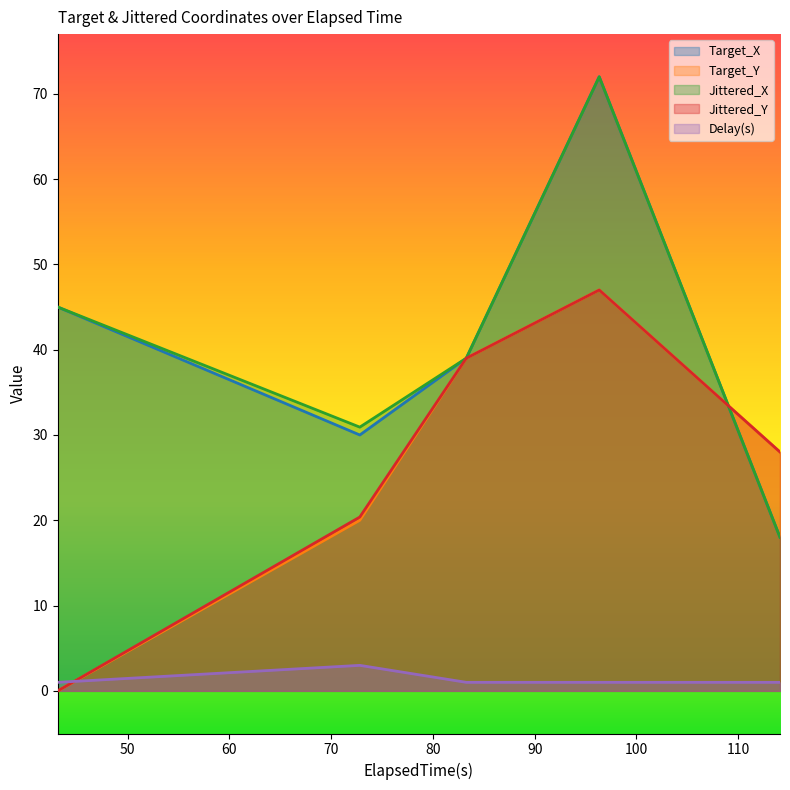

True or false: Jittered_Y has a value of 39.0 at 83.28.

True